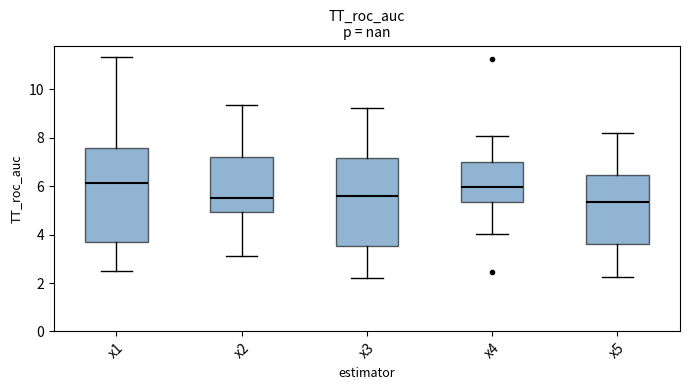

Where does the upper whisker of the box for x3 end on the y-axis? The values are not printed on the chart, so give them approximately, as read against the axis.

9.2